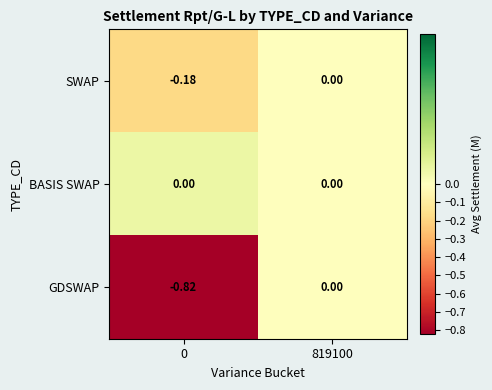

Which series has the largest total across all categories?

BASIS SWAP